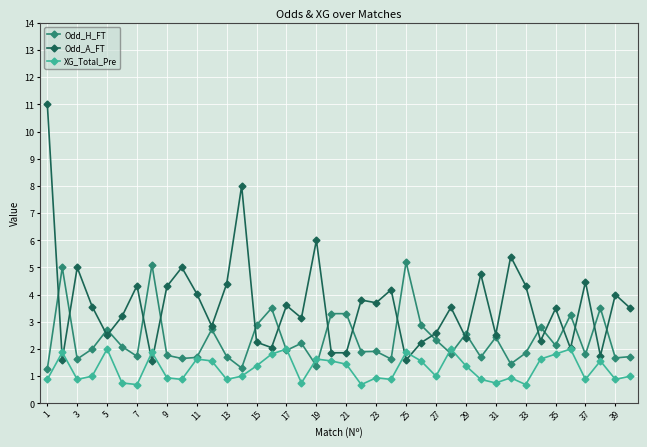

What is the value of the Odd_A_FT point at the 7th from the left?

4.3